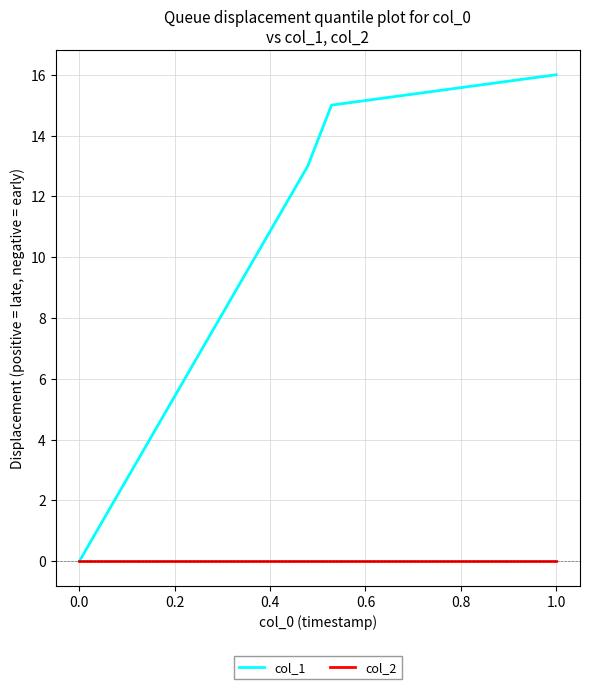

List the series in order of their overall mean, lowest first.

col_2, col_1